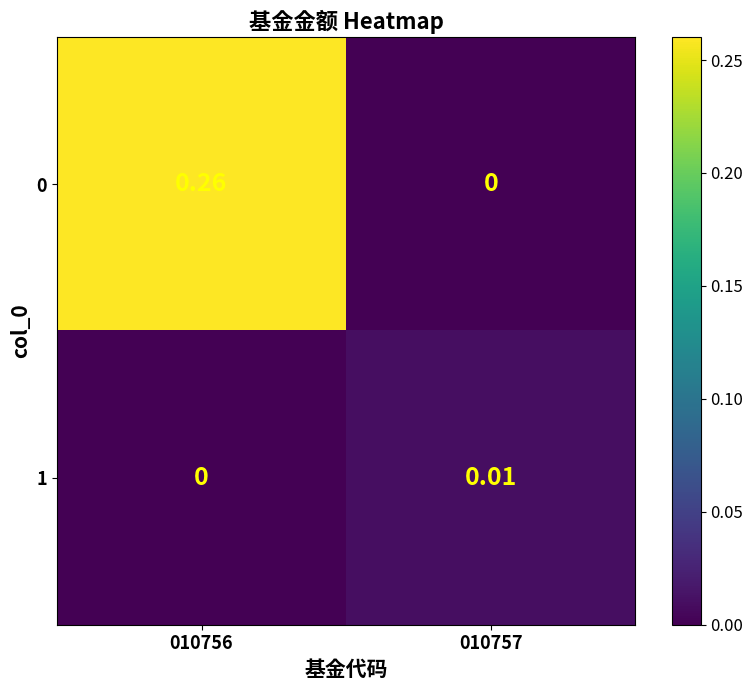

At which category does the chart reach its peak across all series?

010756